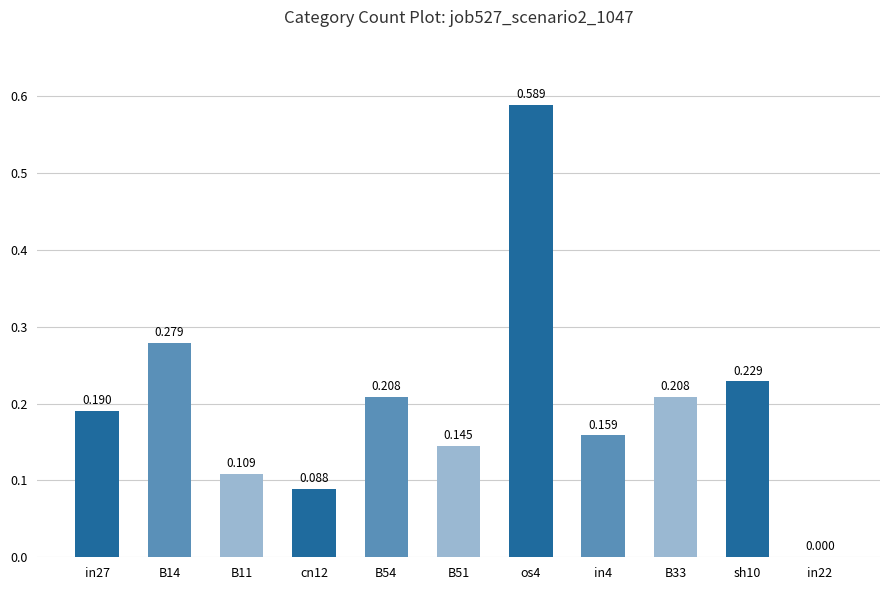

How many distinct data groups are displayed?

1